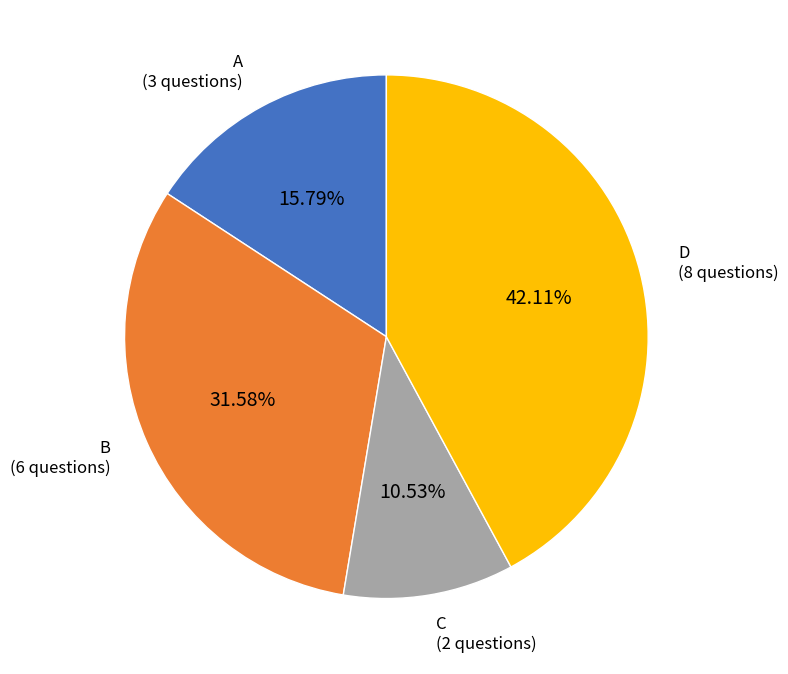

Is there any slice that represents more than half of the pie?

No